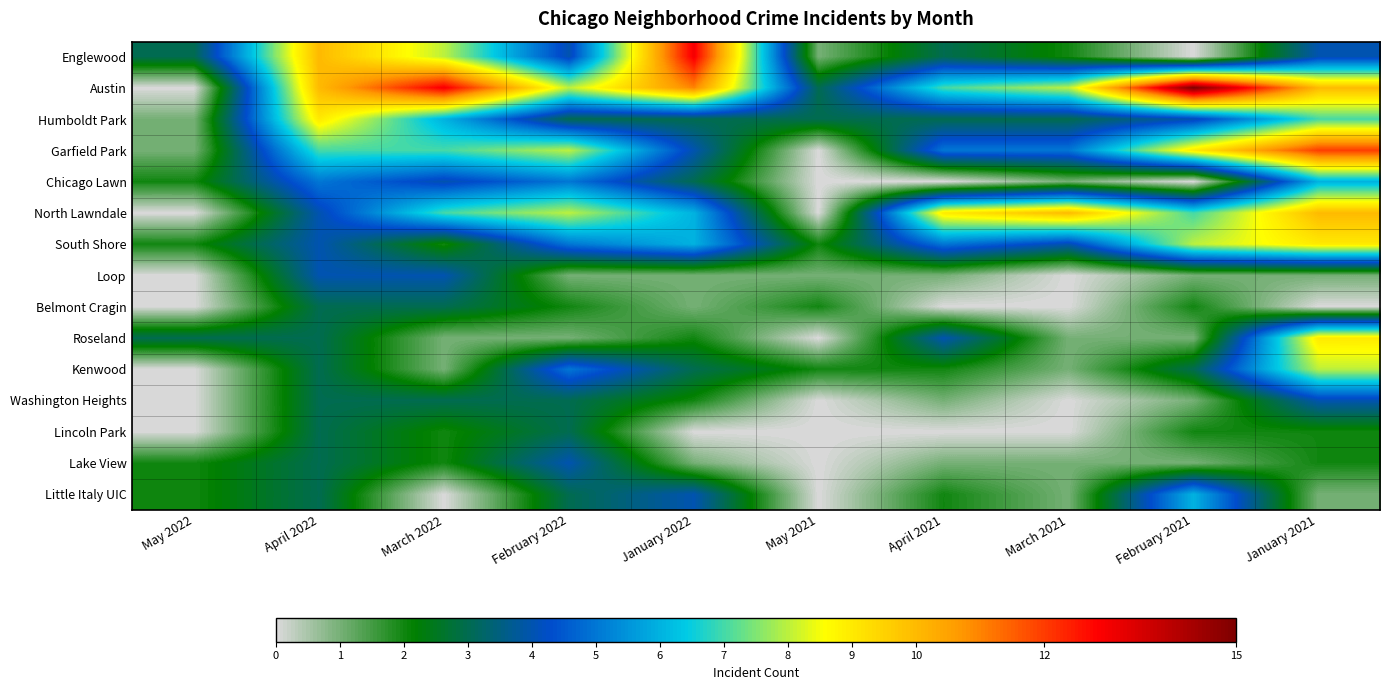

Which series has the largest range (max minus min)?

Austin